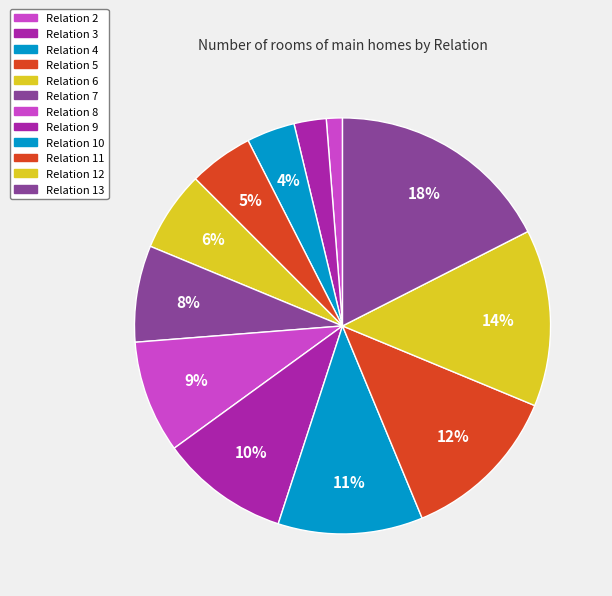

How many segments does this pie chart have?

12